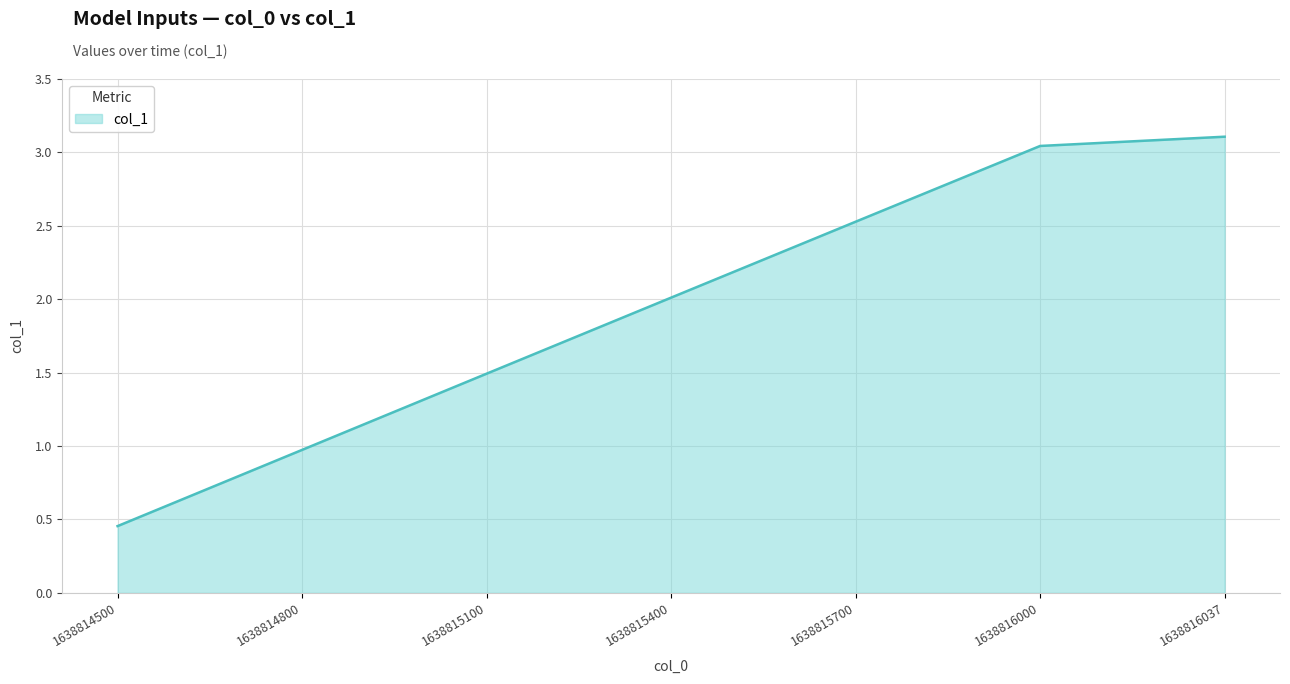

True or false: the data shows 1.5 at 1638815100.

True